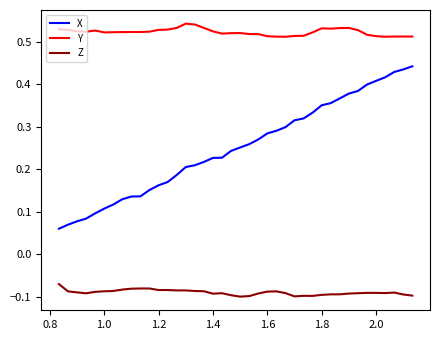

Which series has the largest total across all categories?

Y